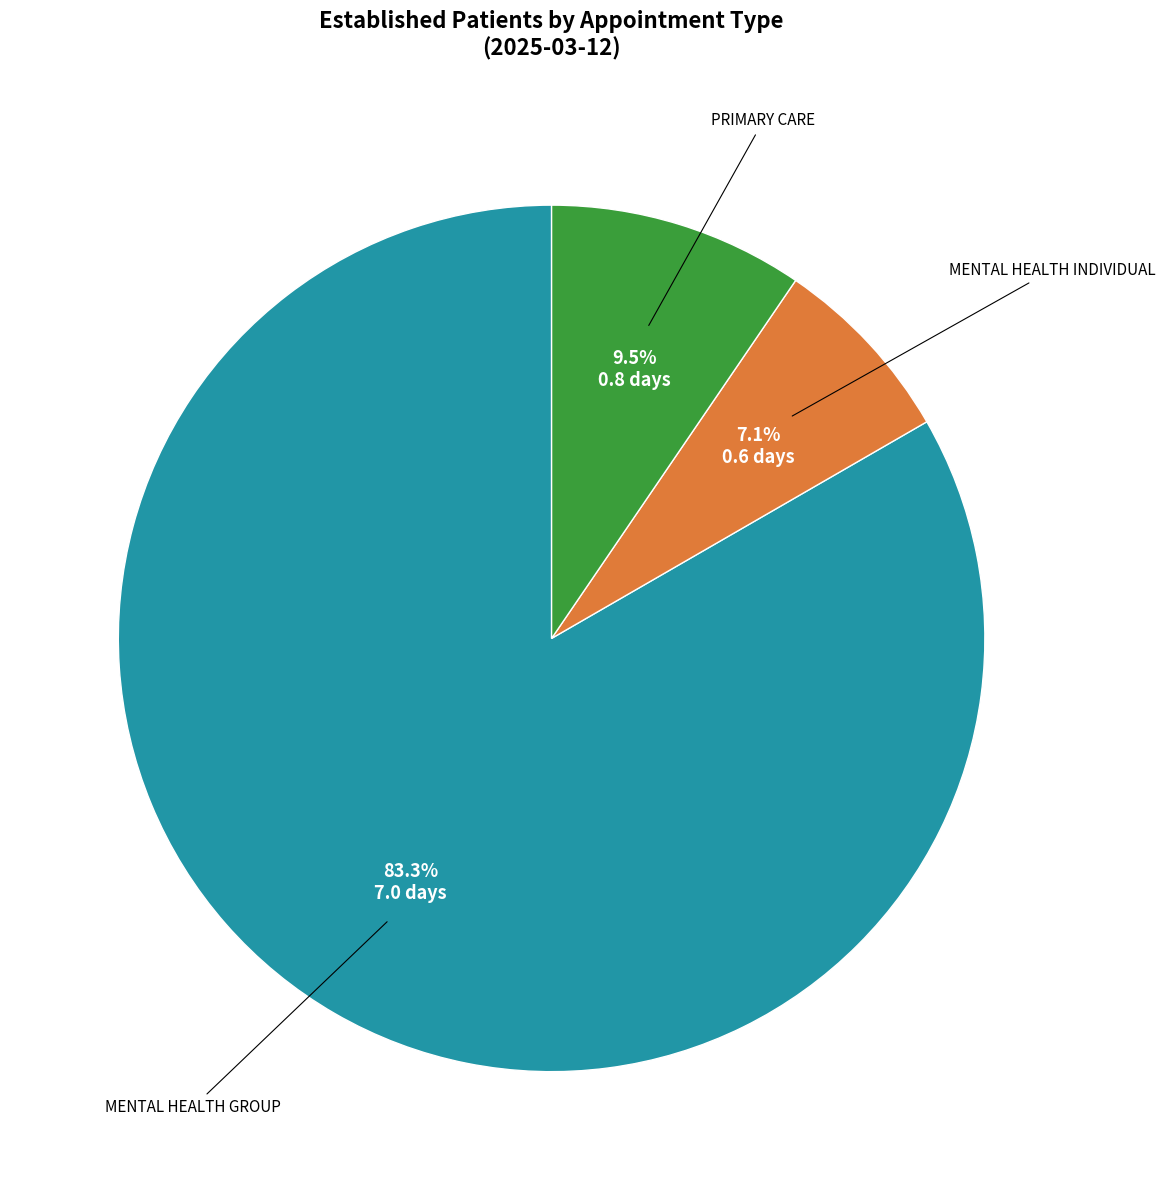

Is there any slice that represents more than half of the pie?

Yes